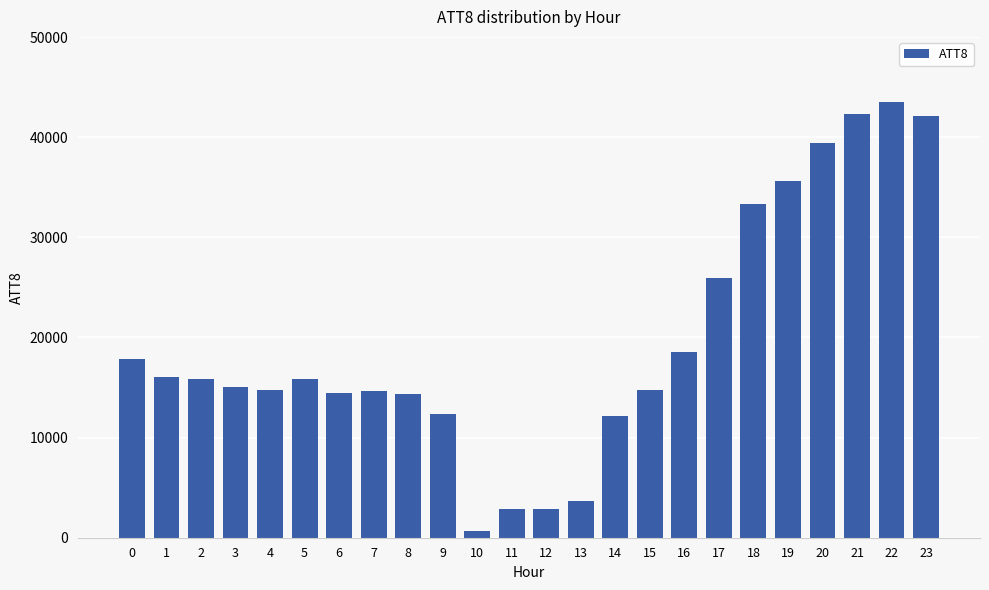

The value at 5 is 21641. True or false?

False